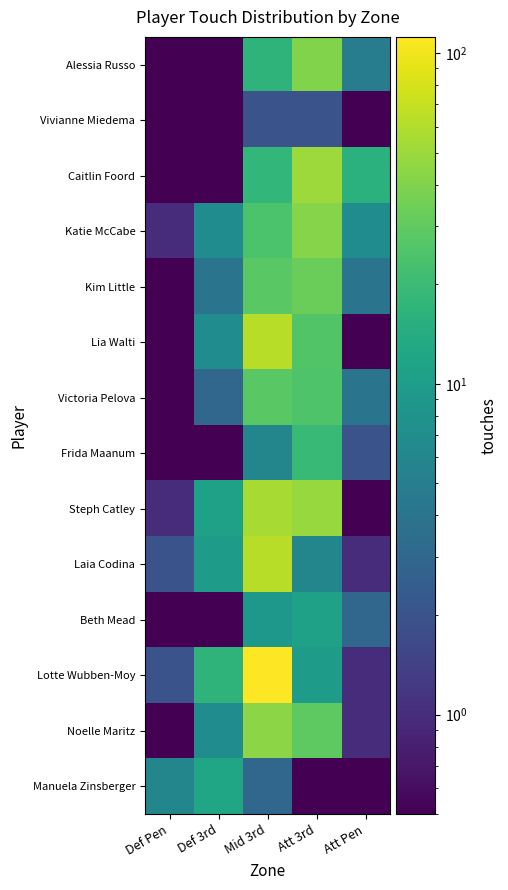

Which series has the widest spread of values?

Lotte Wubben-Moy